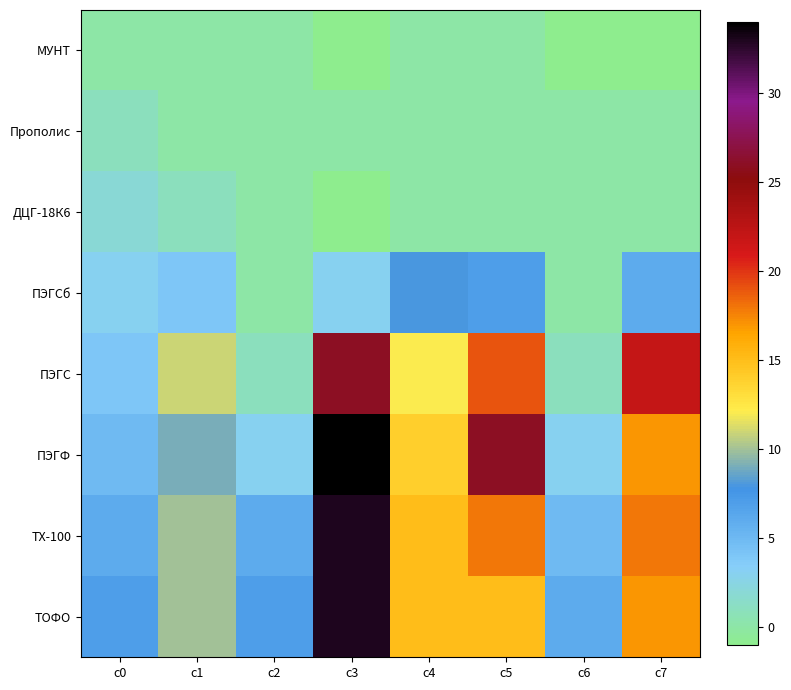

Which series has the largest total across all categories?

ПЭГФ